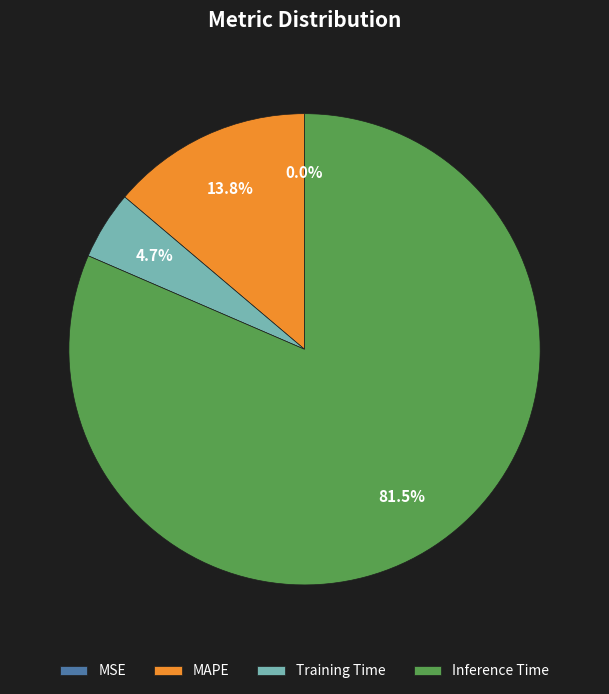

The MAPE slice represents 14% of the pie. True or false?

True